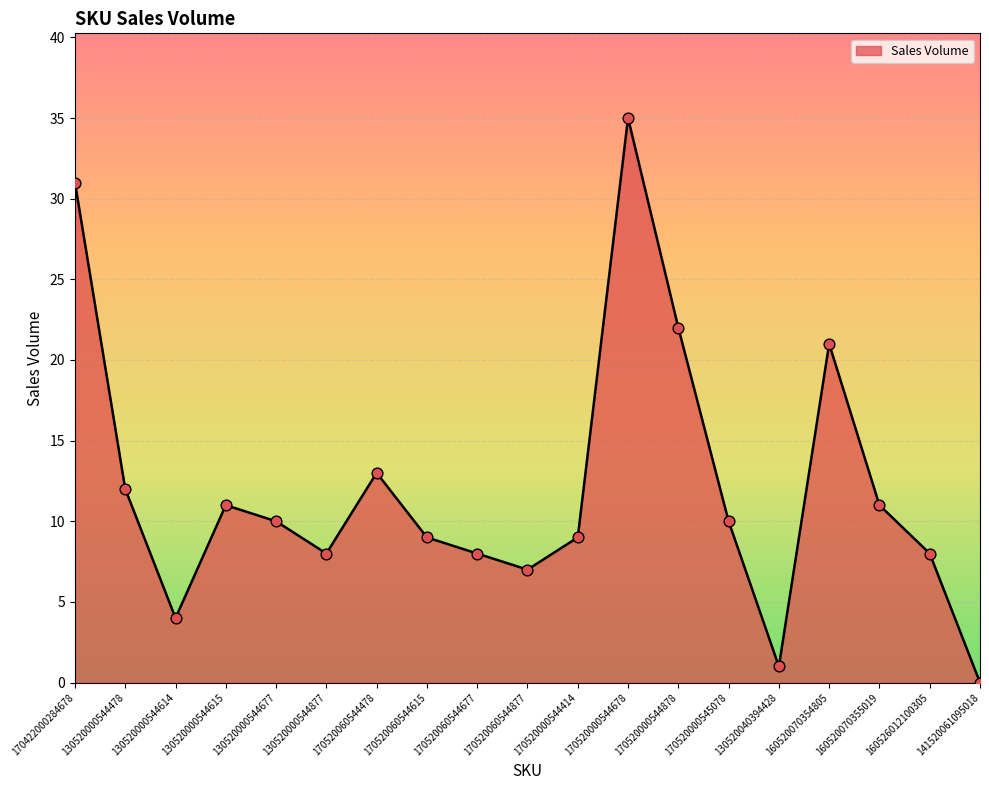

Which has a higher value, 170520000544414 or 141520061095018?

170520000544414